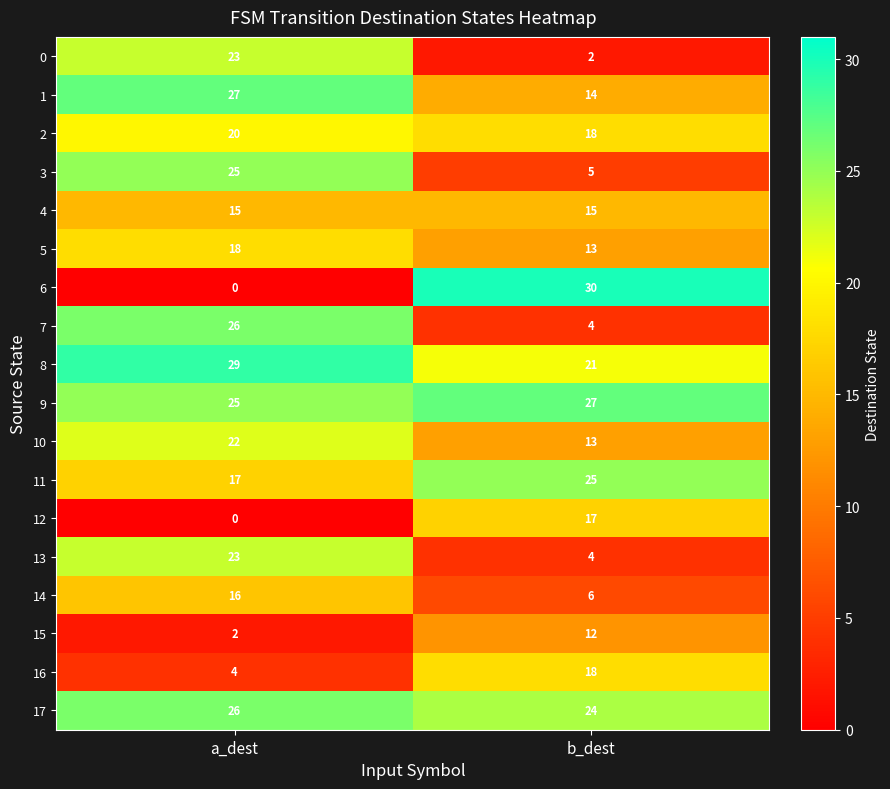

At which label is 6 closest to 15?

a_dest